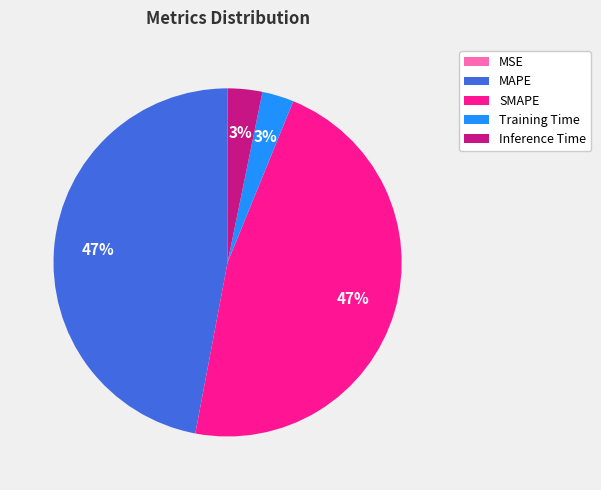

What percentage is the MAPE slice, to the nearest percent?

47%